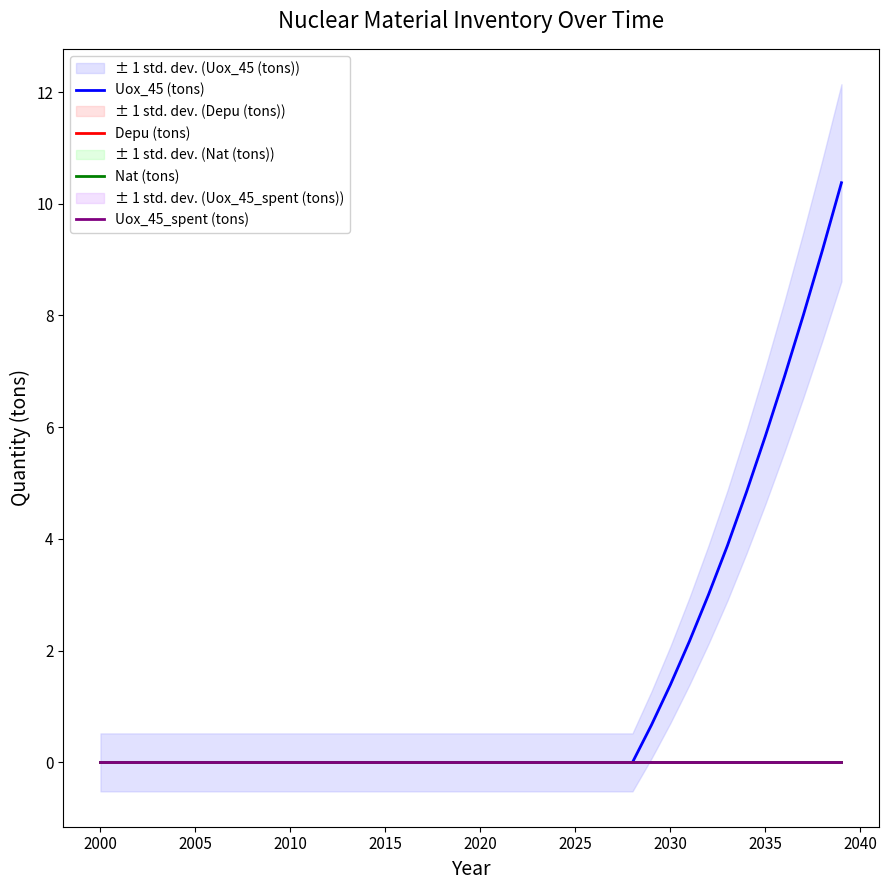

Reading right to left, list all the values displayed in this chart.

Uox_45 (tons): 10.4	9.2	8.0	6.9	5.8	4.8	3.9	3.0	2.2	1.4	0.7	0.0	0.0	0.0	0.0	0.0	0.0	0.0	0.0	0.0	0.0	0.0	0.0	0.0	0.0	0.0	0.0	0.0	0.0	0.0	0.0	0.0	0.0	0.0	0.0	0.0	0.0	0.0	0.0	0.0
Depu (tons): 0.0	0.0	0.0	0.0	0.0	0.0	0.0	0.0	0.0	0.0	0.0	0.0	0.0	0.0	0.0	0.0	0.0	0.0	0.0	0.0	0.0	0.0	0.0	0.0	0.0	0.0	0.0	0.0	0.0	0.0	0.0	0.0	0.0	0.0	0.0	0.0	0.0	0.0	0.0	0.0
Nat (tons): 0.0	0.0	0.0	0.0	0.0	0.0	0.0	0.0	0.0	0.0	0.0	0.0	0.0	0.0	0.0	0.0	0.0	0.0	0.0	0.0	0.0	0.0	0.0	0.0	0.0	0.0	0.0	0.0	0.0	0.0	0.0	0.0	0.0	0.0	0.0	0.0	0.0	0.0	0.0	0.0
Uox_45_spent (tons): 0.0	0.0	0.0	0.0	0.0	0.0	0.0	0.0	0.0	0.0	0.0	0.0	0.0	0.0	0.0	0.0	0.0	0.0	0.0	0.0	0.0	0.0	0.0	0.0	0.0	0.0	0.0	0.0	0.0	0.0	0.0	0.0	0.0	0.0	0.0	0.0	0.0	0.0	0.0	0.0